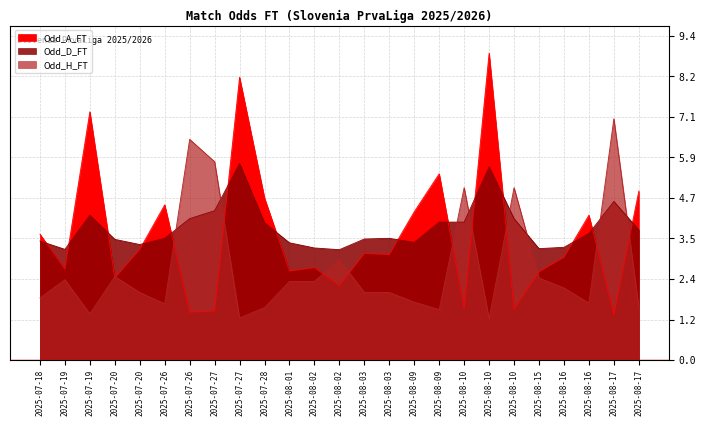

What are all the series names shown in the legend?

Odd_H_FT, Odd_D_FT, Odd_A_FT